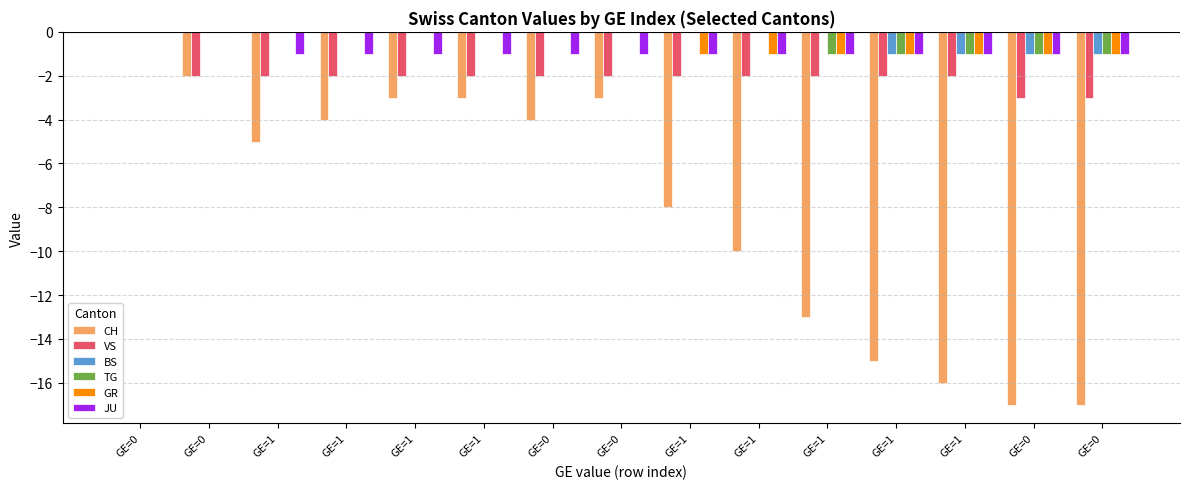

Reading right to left, what are all the values shown in this chart?

CH: GE=0=-17	GE=0=-17	GE=1=-16	GE=1=-15	GE=1=-13	GE=1=-10	GE=1=-8	GE=0=-3	GE=0=-4	GE=1=-3	GE=1=-3	GE=1=-4	GE=1=-5	GE=0=-2	GE=0=0
VS: GE=0=-3	GE=0=-3	GE=1=-2	GE=1=-2	GE=1=-2	GE=1=-2	GE=1=-2	GE=0=-2	GE=0=-2	GE=1=-2	GE=1=-2	GE=1=-2	GE=1=-2	GE=0=-2	GE=0=0
BS: GE=0=-1	GE=0=-1	GE=1=-1	GE=1=-1	GE=1=0	GE=1=0	GE=1=0	GE=0=0	GE=0=0	GE=1=0	GE=1=0	GE=1=0	GE=1=0	GE=0=0	GE=0=0
TG: GE=0=-1	GE=0=-1	GE=1=-1	GE=1=-1	GE=1=-1	GE=1=0	GE=1=0	GE=0=0	GE=0=0	GE=1=0	GE=1=0	GE=1=0	GE=1=0	GE=0=0	GE=0=0
GR: GE=0=-1	GE=0=-1	GE=1=-1	GE=1=-1	GE=1=-1	GE=1=-1	GE=1=-1	GE=0=0	GE=0=0	GE=1=0	GE=1=0	GE=1=0	GE=1=0	GE=0=0	GE=0=0
JU: GE=0=-1	GE=0=-1	GE=1=-1	GE=1=-1	GE=1=-1	GE=1=-1	GE=1=-1	GE=0=-1	GE=0=-1	GE=1=-1	GE=1=-1	GE=1=-1	GE=1=-1	GE=0=0	GE=0=0